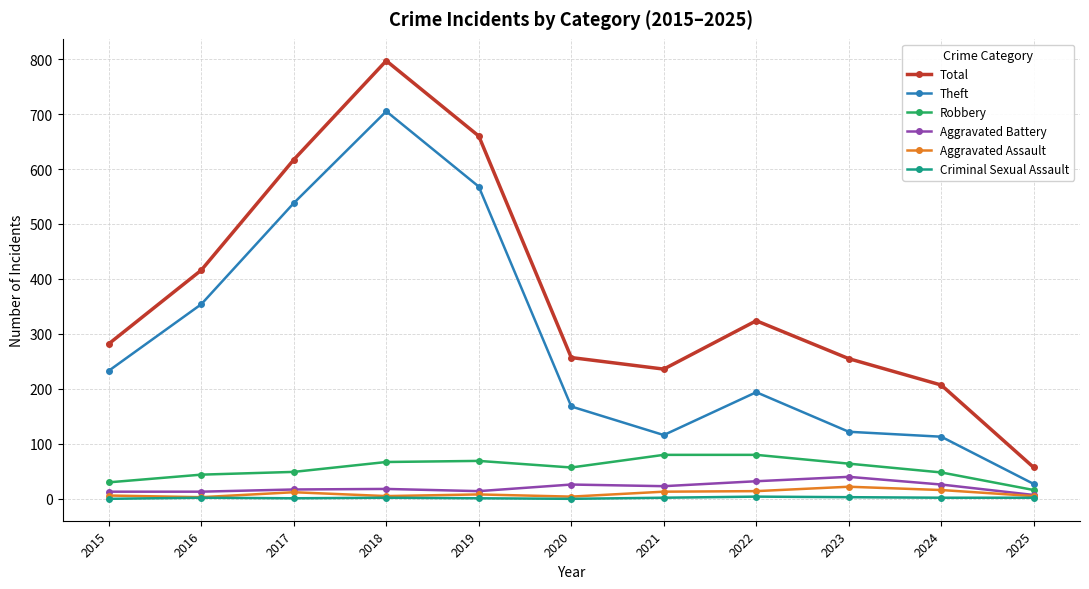

Where is the first local maximum for Theft?

2018